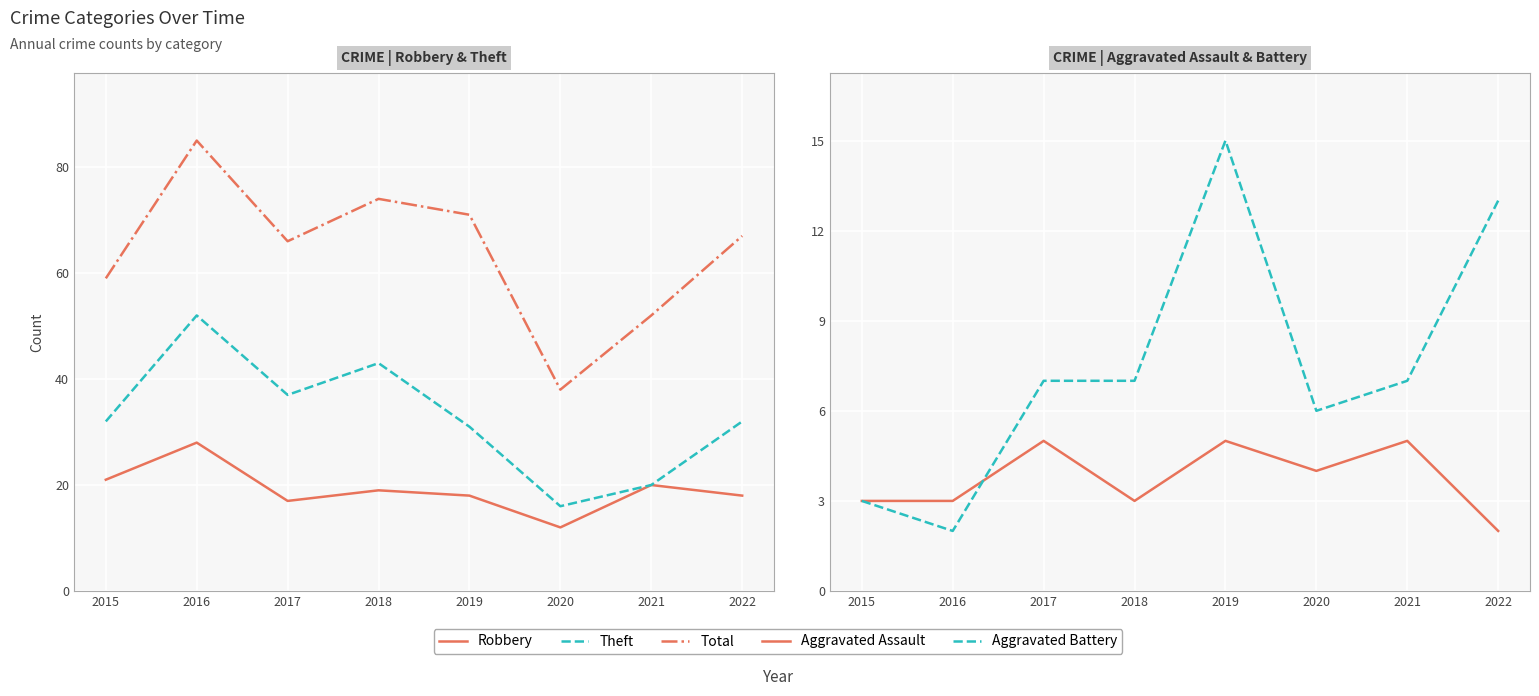

Reading left to right, transcribe all the data shown in this chart.

Robbery: 2015=21	2016=28	2017=17	2018=19	2019=18	2020=12	2021=20	2022=18
Theft: 2015=32	2016=52	2017=37	2018=43	2019=31	2020=16	2021=20	2022=32
Total: 2015=59	2016=85	2017=66	2018=74	2019=71	2020=38	2021=52	2022=67
Aggravated Assault: 2015=3	2016=3	2017=5	2018=3	2019=5	2020=4	2021=5	2022=2
Aggravated Battery: 2015=3	2016=2	2017=7	2018=7	2019=15	2020=6	2021=7	2022=13